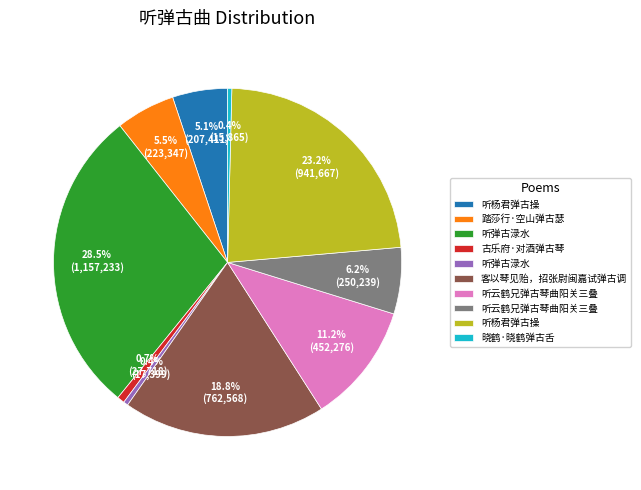

Does any single category account for the majority?

No